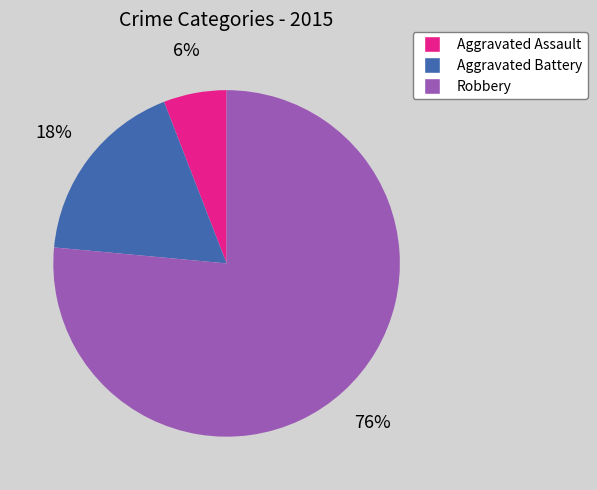

The Robbery slice represents 83% of the pie. True or false?

False